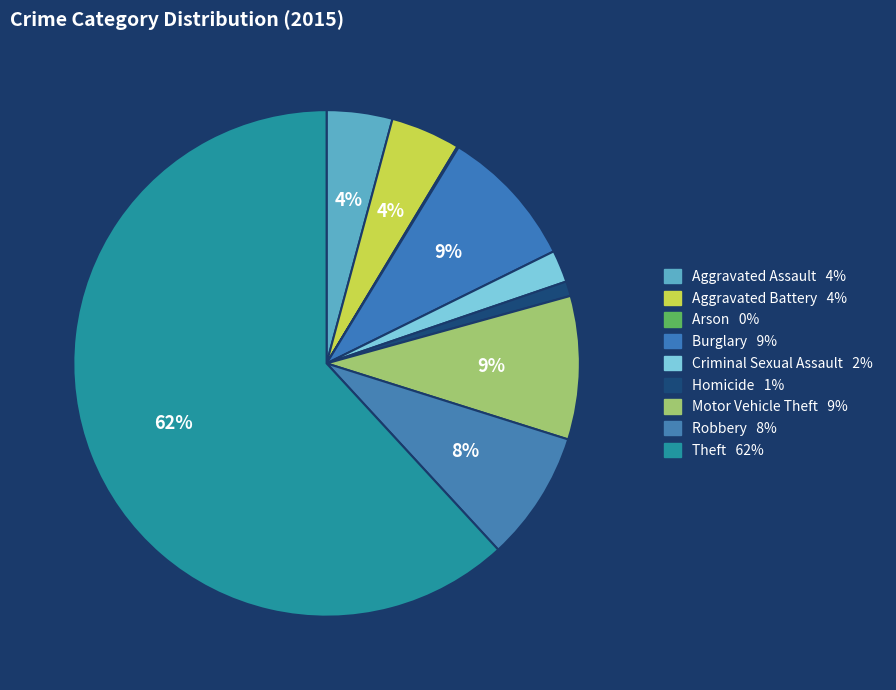

Is there any slice that represents more than half of the pie?

Yes